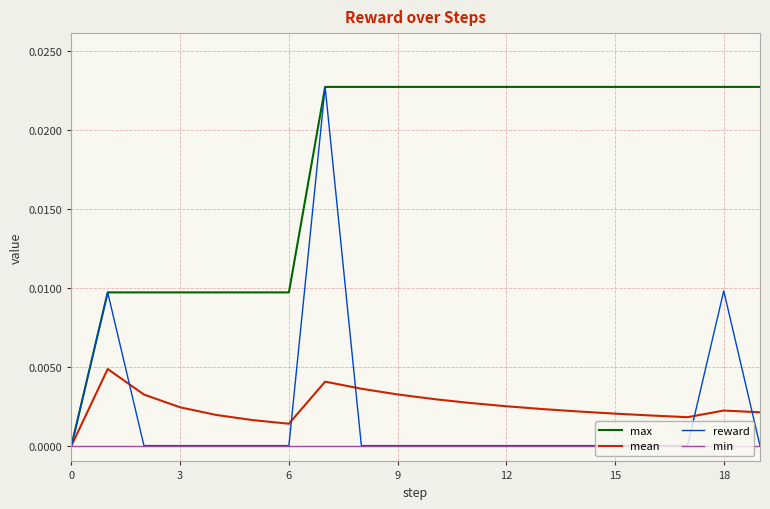

What are all the series names shown in the legend?

max, mean, reward, min